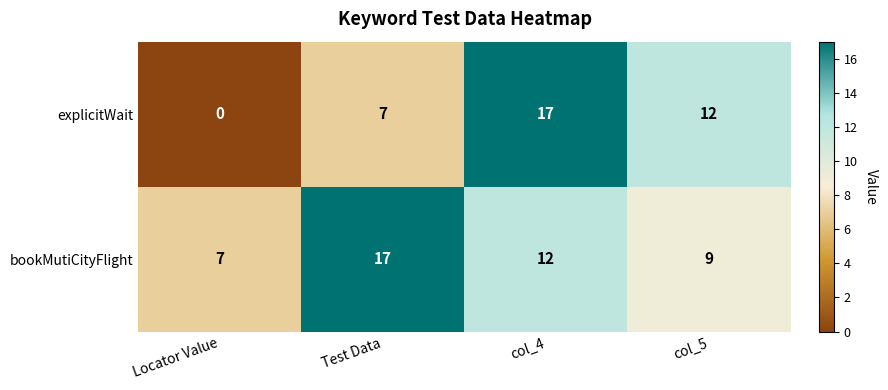

What is the sum of the explicitWait values at Locator Value and Test Data?

7